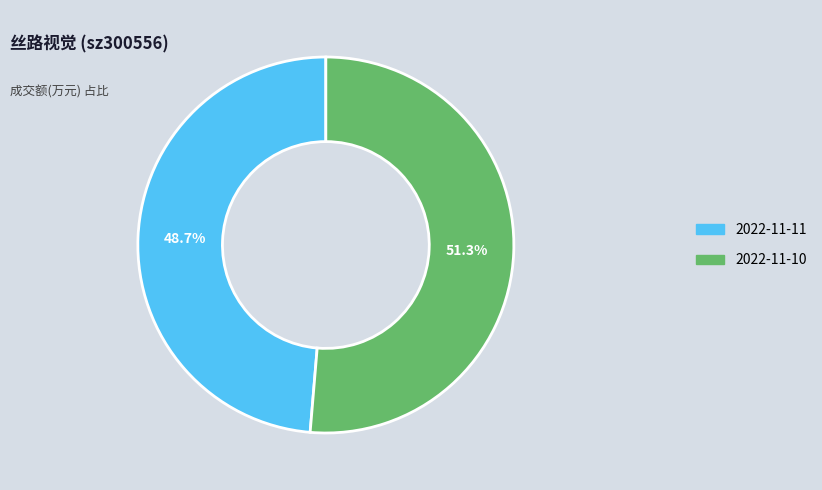

To the nearest percent, what is the average slice percentage?

50%